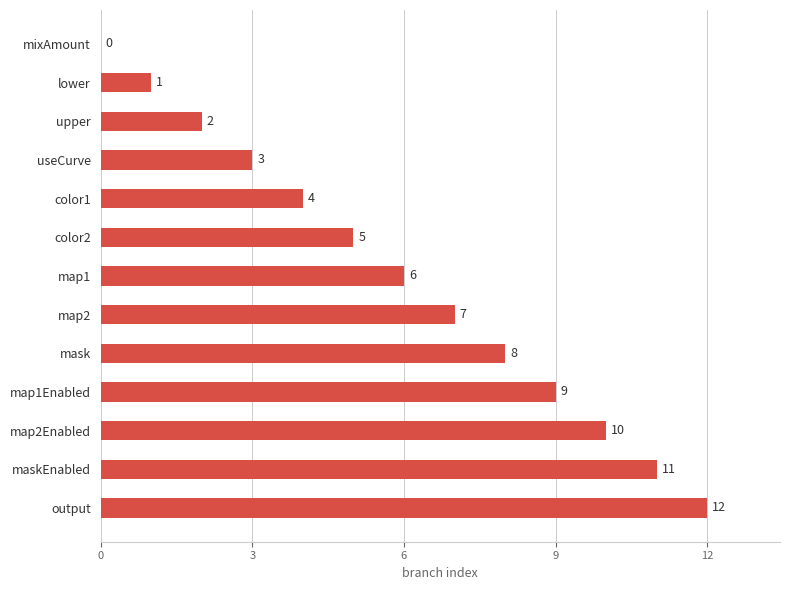

What is the sum of all values?

78